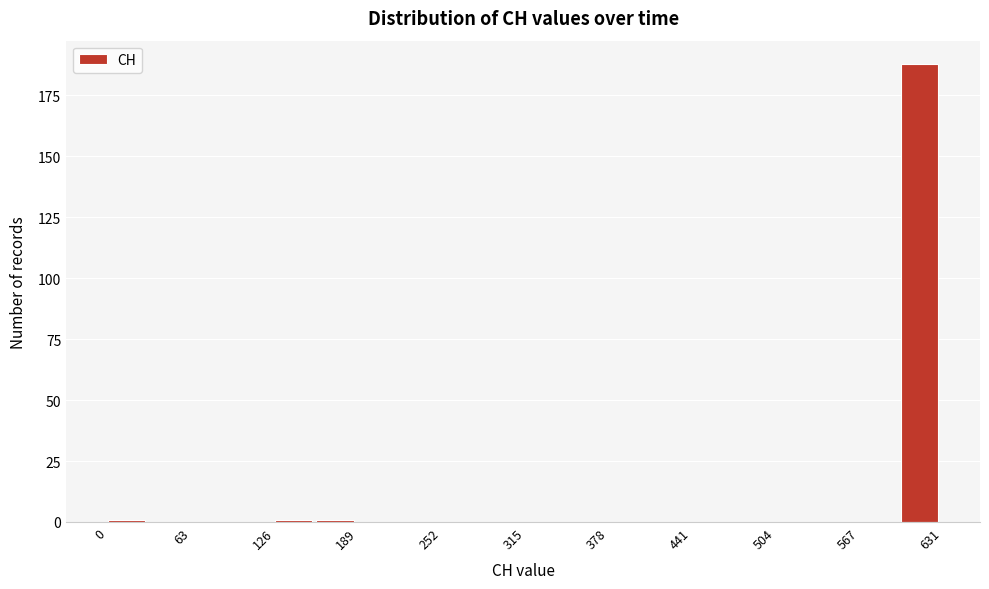

Read against the x-axis, roughly where is the centre of the tallest bar?

610